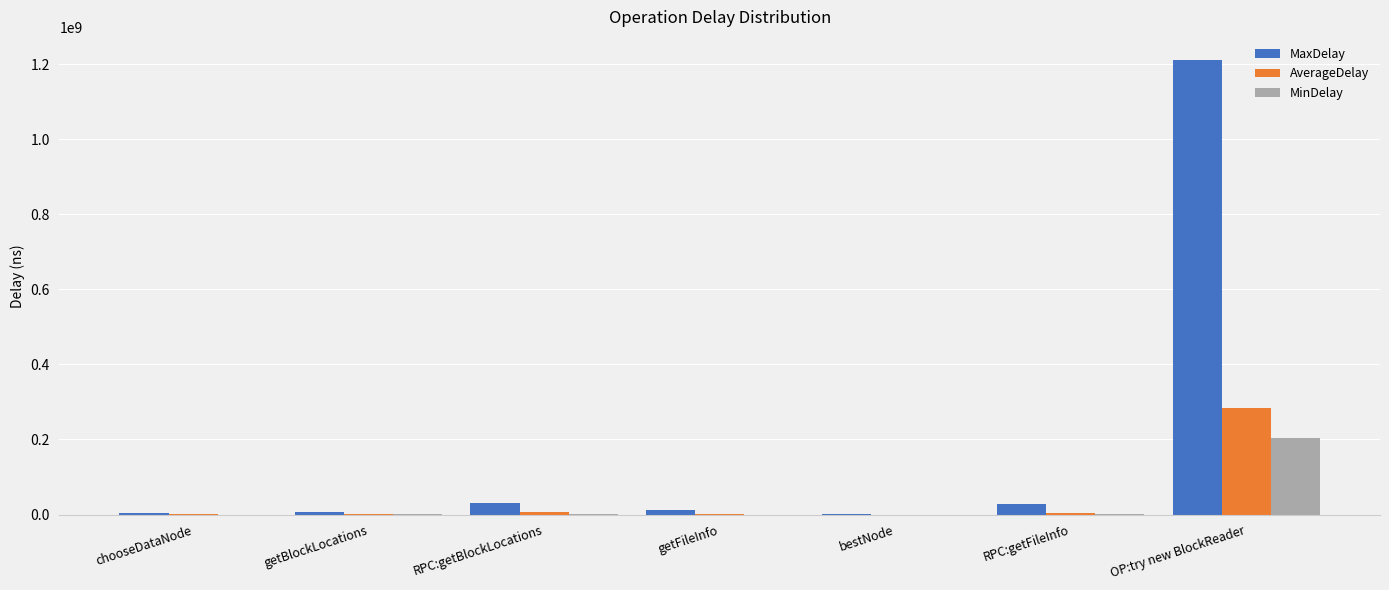

True or false: MinDelay has a value of -85603847.9 at bestNode.

False